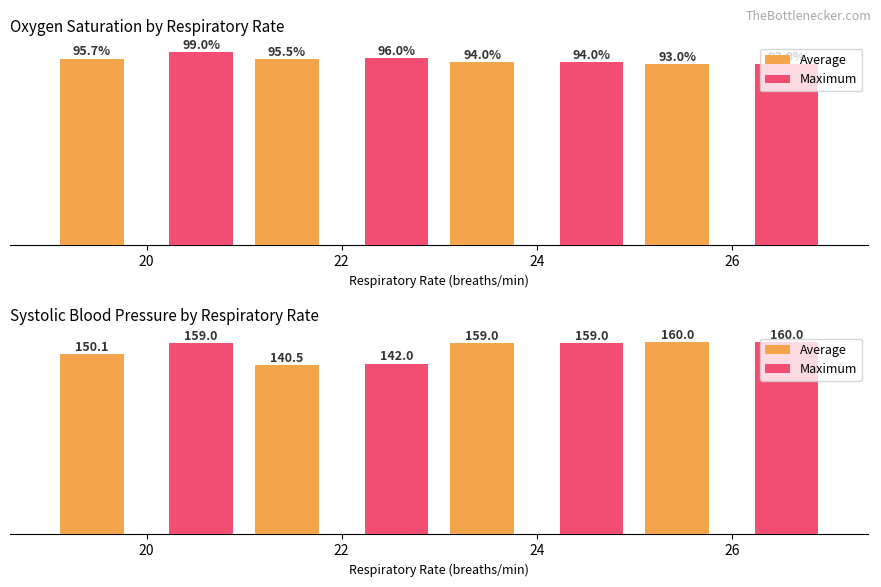

At which label does Maximum first exceed 159?

26